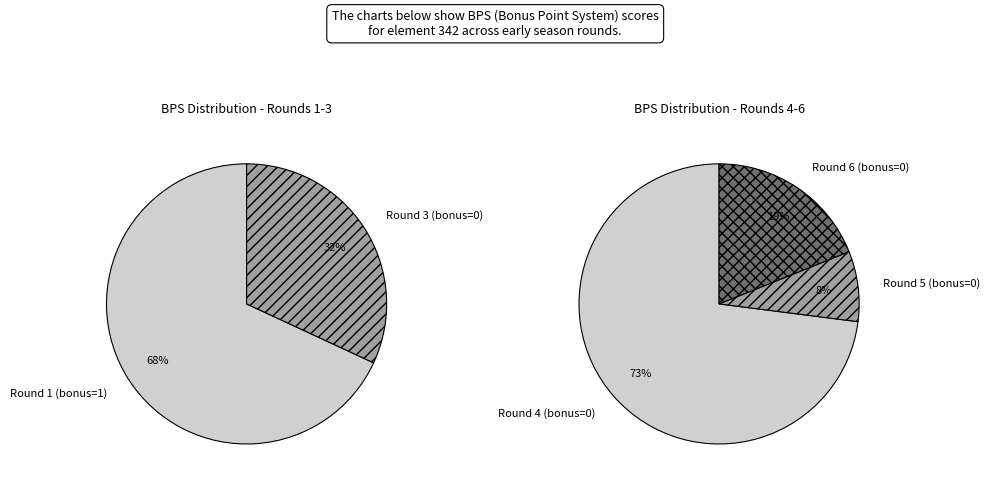

Does Round 6 (bonus=0) account for over 50% of the chart?

No